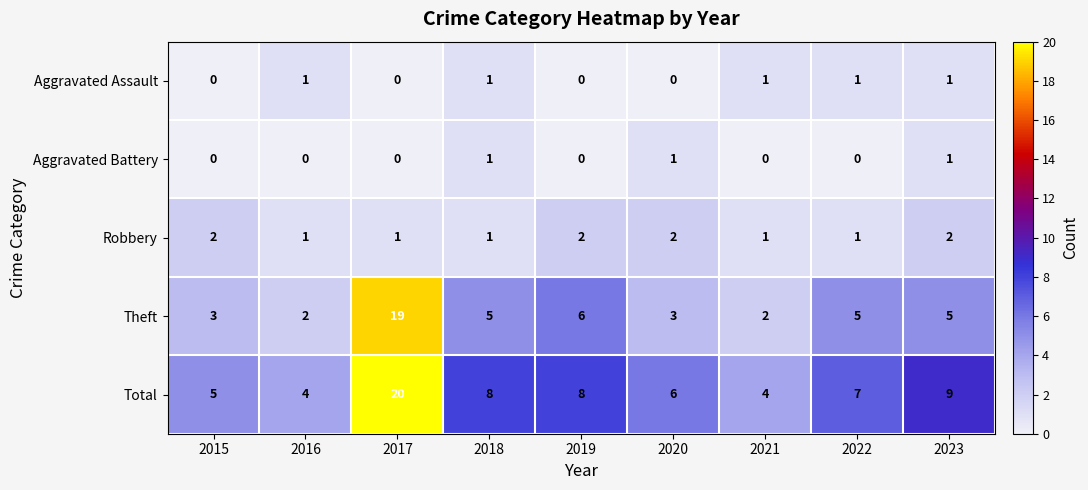

Count the Aggravated Assault values in the range 0 to 1.

9